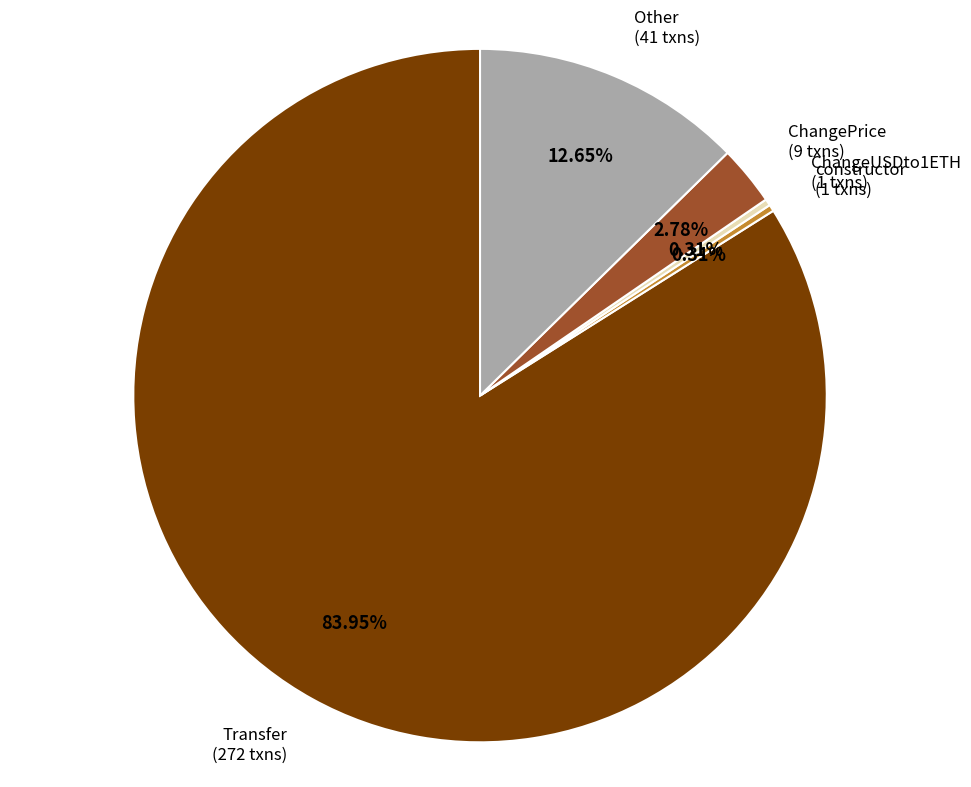

Does any single category account for the majority?

Yes